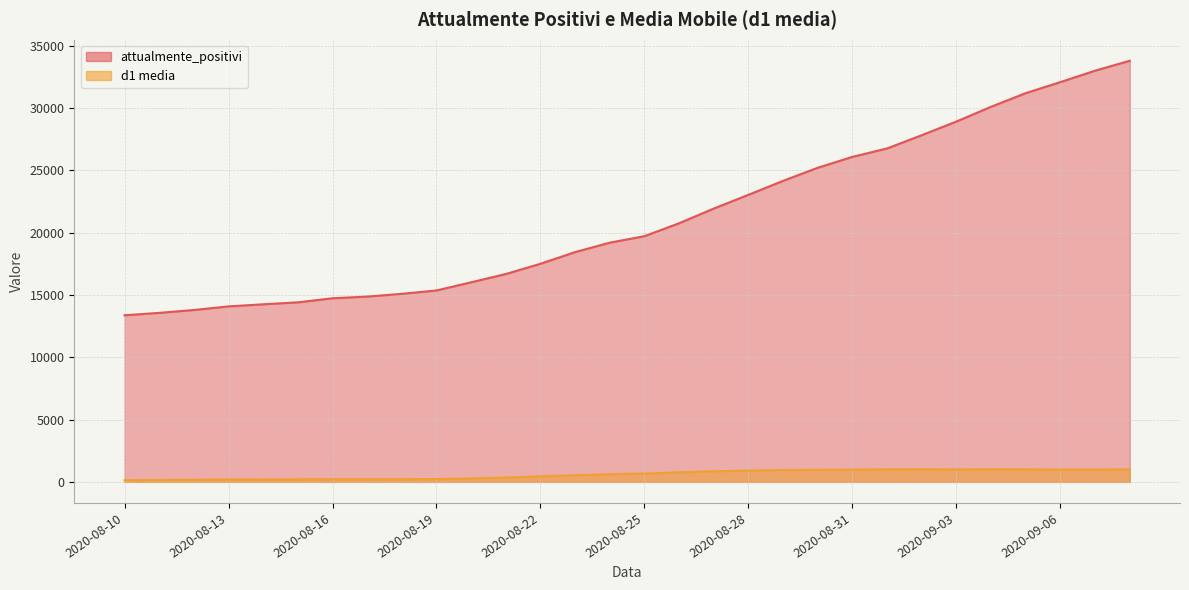

Reading right to left, what are all the values shown in this chart?

attualmente_positivi: 33789.0	32993.0	32078.0	31194.0	30099.0	28915.0	27817.0	26754.0	26078.0	25205.0	24156.0	23035.0	21932.0	20753.0	19714.0	19195.0	18438.0	17503.0	16678.0	16014.0	15360.0	15089.0	14867.0	14733.0	14406.0	14249.0	14081.0	13791.0	13561.0	13368.0
d1 media: 1005.0	987.9	981.9	1005.4	1009.1	997.6	1009.1	1005.7	983.3	966.7	950.4	908.1	845.4	770.4	660.7	618.3	529.3	442.4	347.0	276.1	224.1	218.3	214.1	210.0	207.6	189.3	198.1	163.6	154.1	127.7